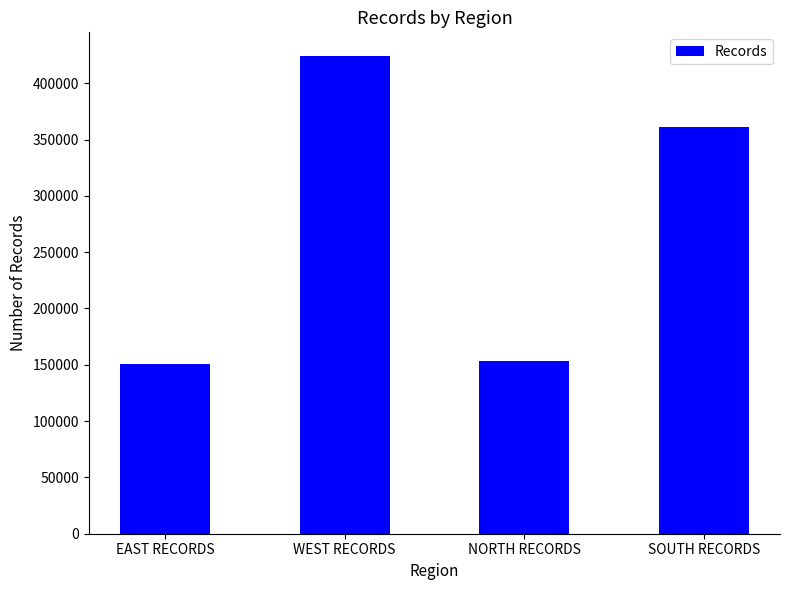

How many bars are there in total?

4